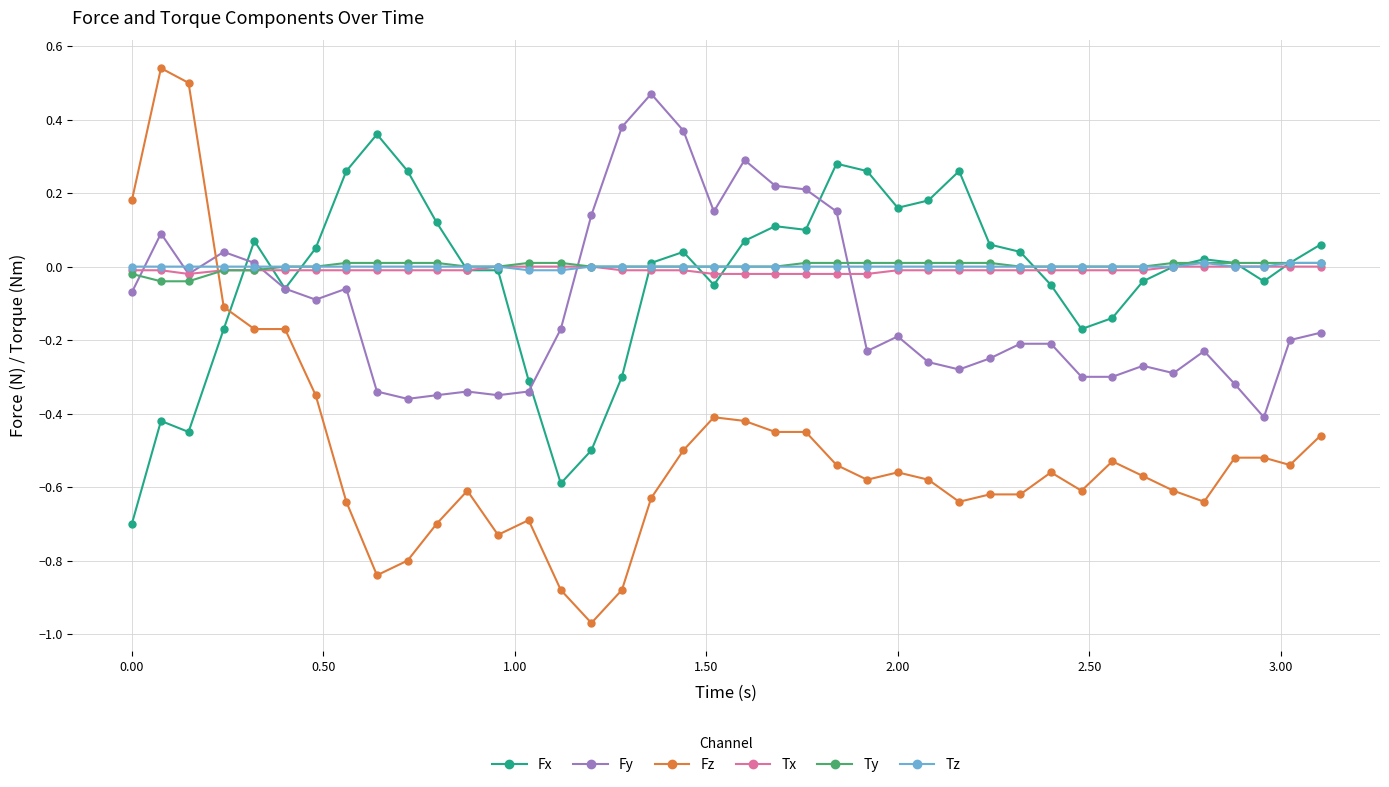

Which series ends up on top after the final intersection of Fz and Tz?

Tz